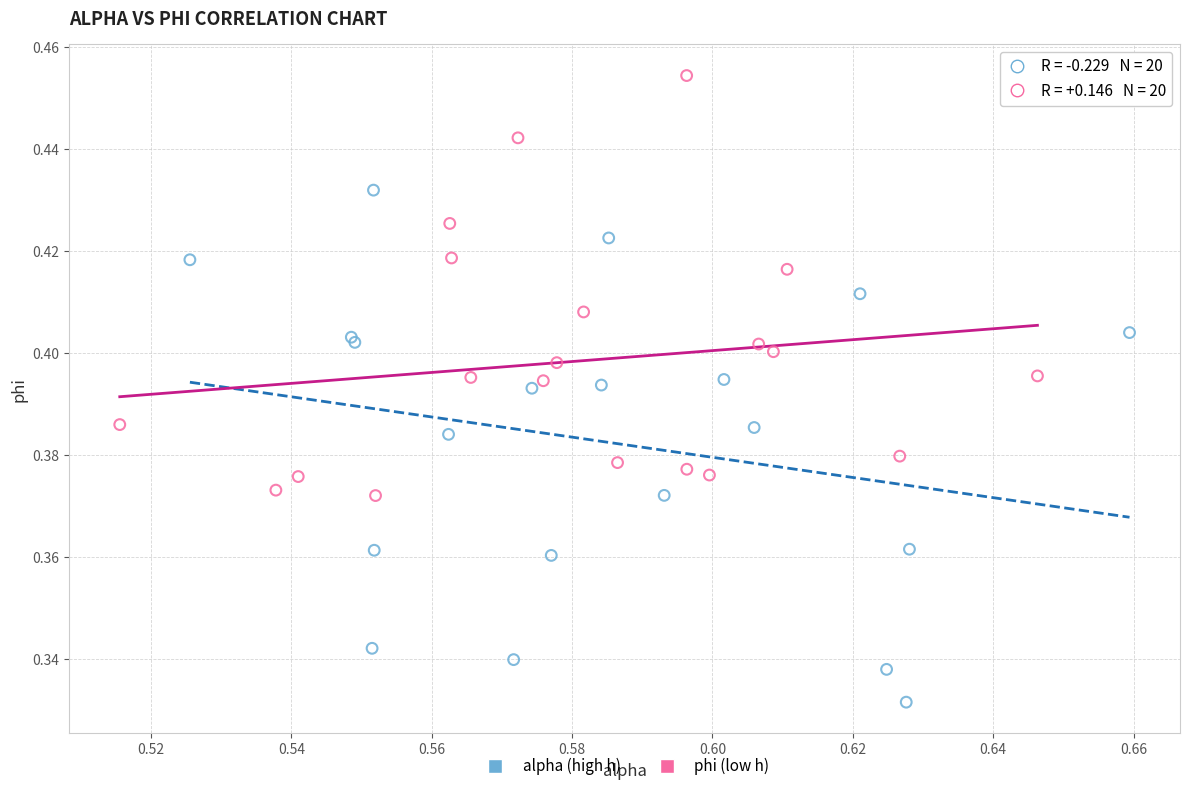

Which series has the largest Y range (max minus min)?

alpha (high h)